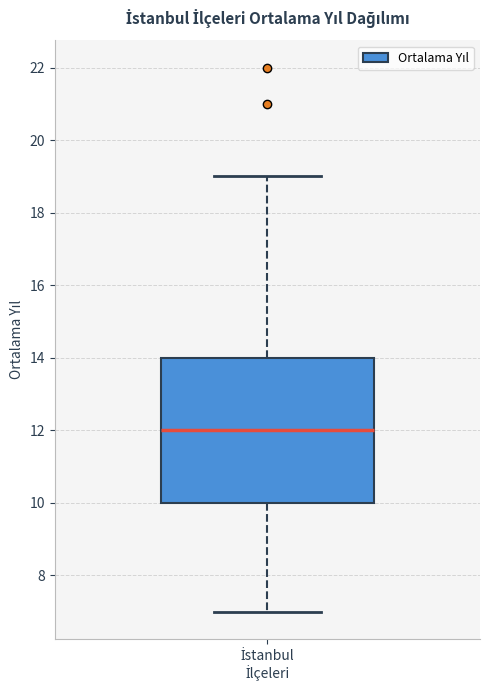

Transcribe this box plot: give where the median line is, the range the box spans, and where the two whiskers end, as read against the y-axis. The values are not printed on the chart, so give them approximately, as read against the axis.

median 12, box 10 to 14, whiskers 7 to 19